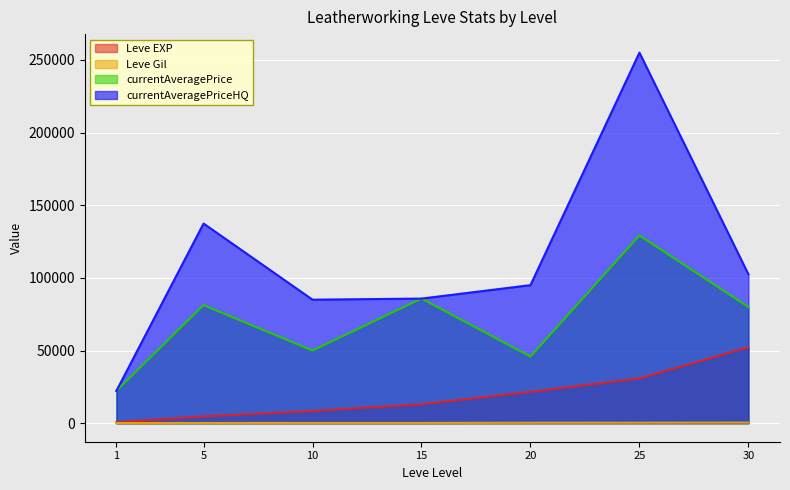

True or false: Leve EXP and currentAveragePriceHQ cross at least once.

False